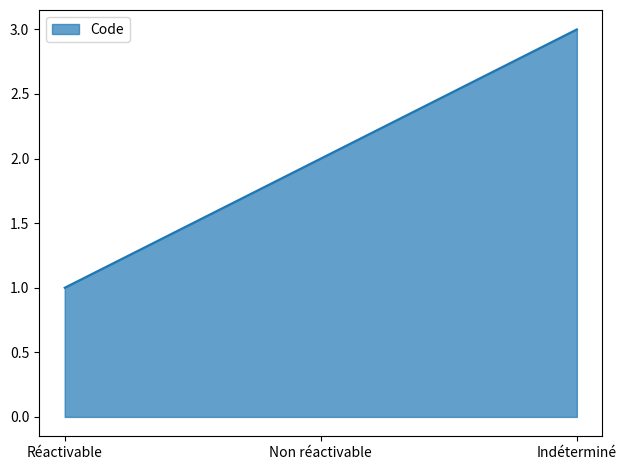

What position from the right is Indéterminé?

1